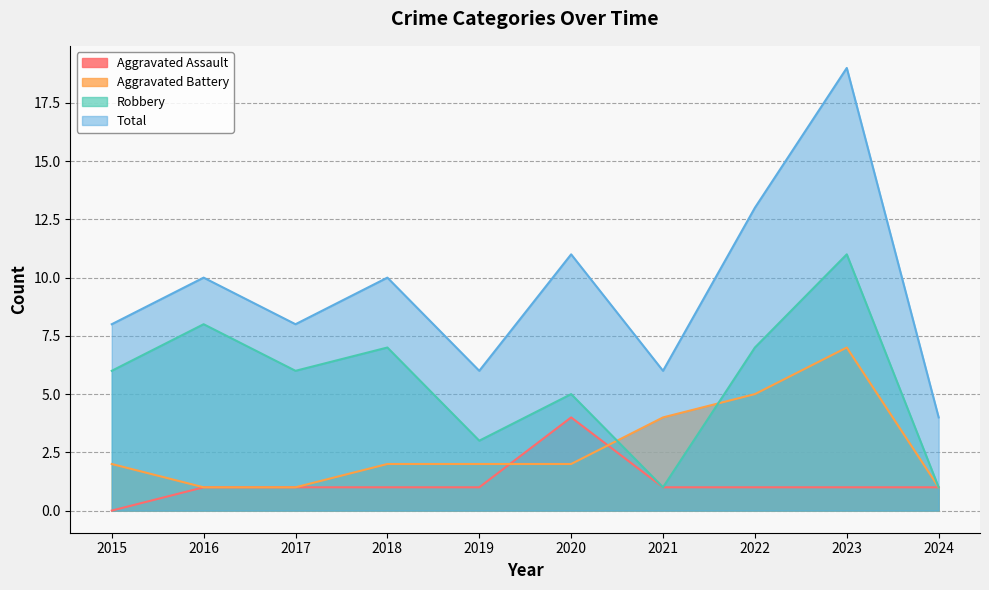

True or false: Aggravated Assault and Total cross at least once.

False